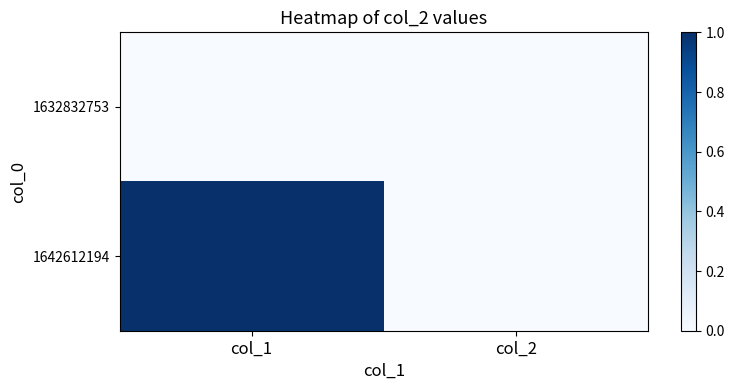

What is the difference between the highest and lowest values at col_1?

1